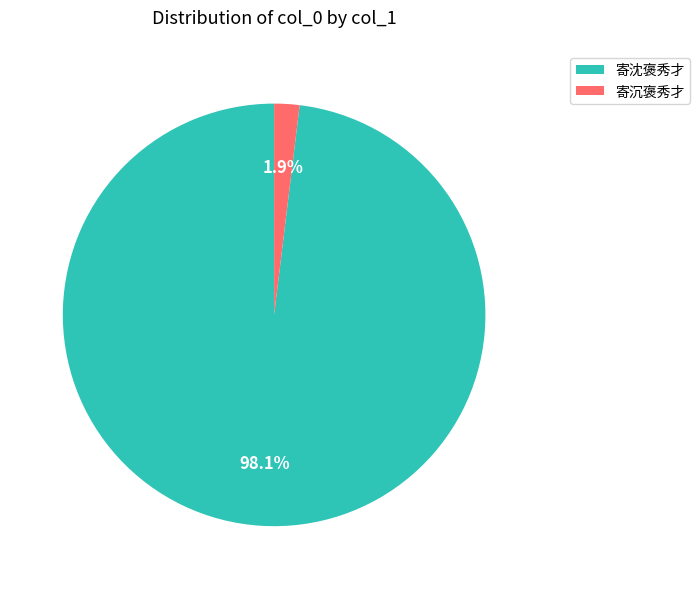

Which slice is the smallest?

寄沉褒秀才